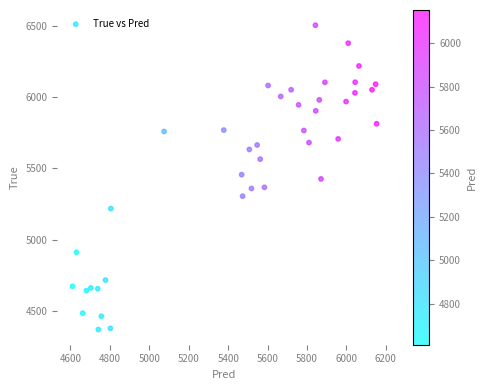

What is the range of Y values (max minus min)?

2136